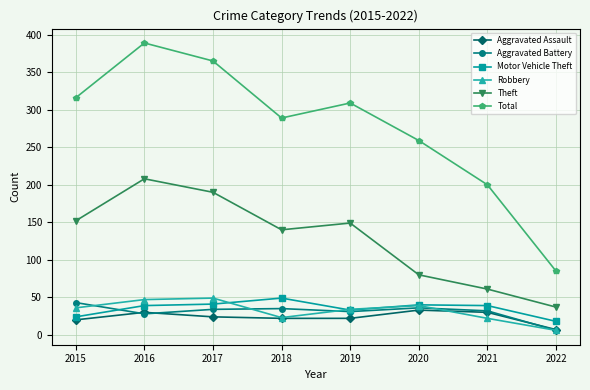

What are all the series names shown in the legend?

Aggravated Assault, Aggravated Battery, Motor Vehicle Theft, Robbery, Theft, Total